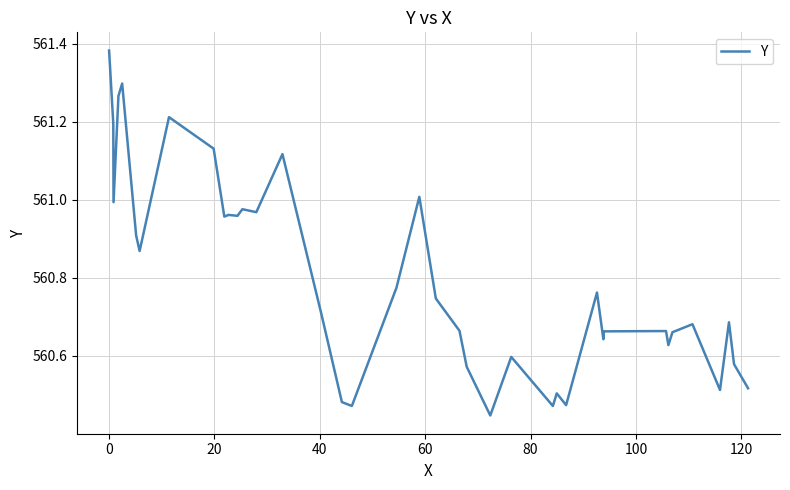

Count the number of categories in the chart.

40